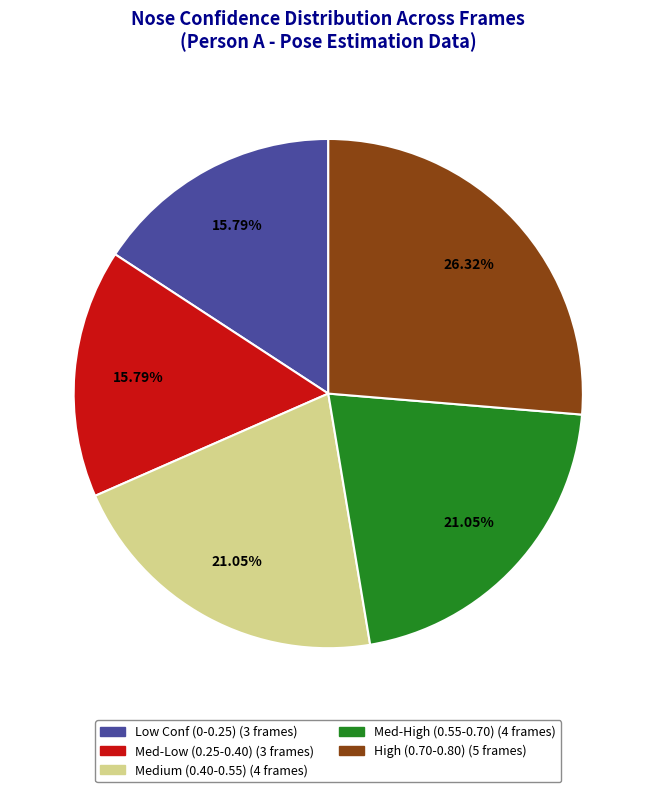

Is there any slice that represents more than half of the pie?

No